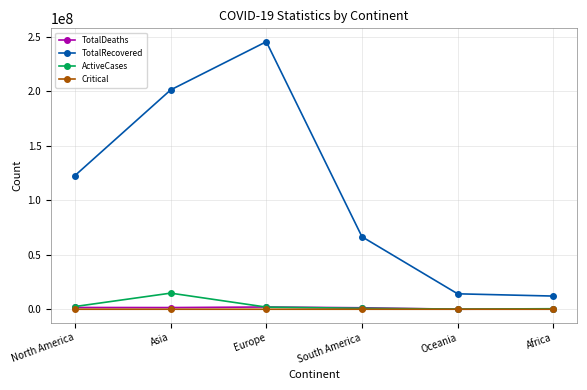

Between Asia and Oceania, which series saw the biggest shift?

TotalRecovered